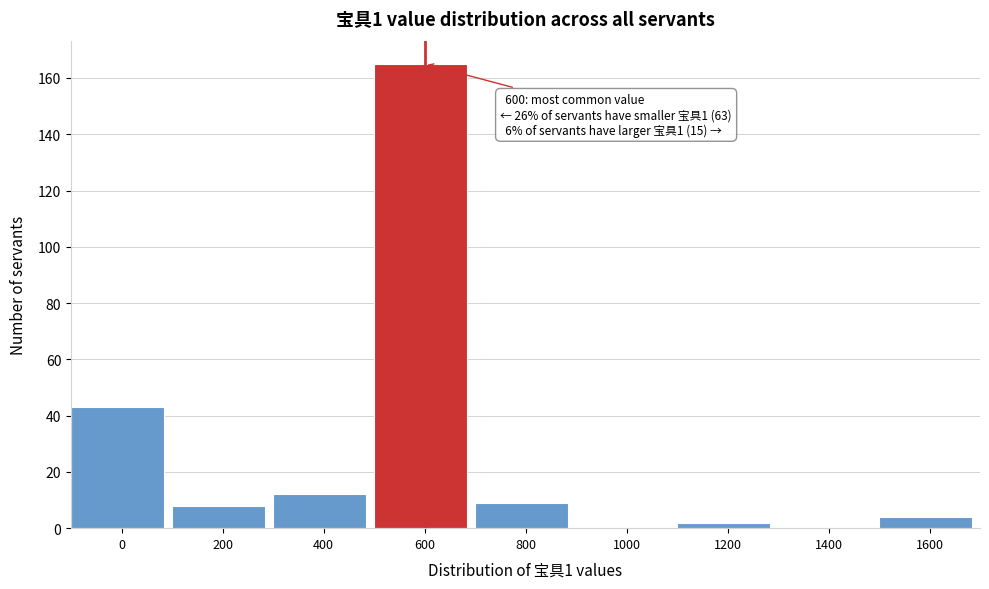

Reading left to right, list all the values displayed in this chart.

0=43	200=8	400=12	600=165	800=9	1000=0	1200=2	1400=0	1600=4